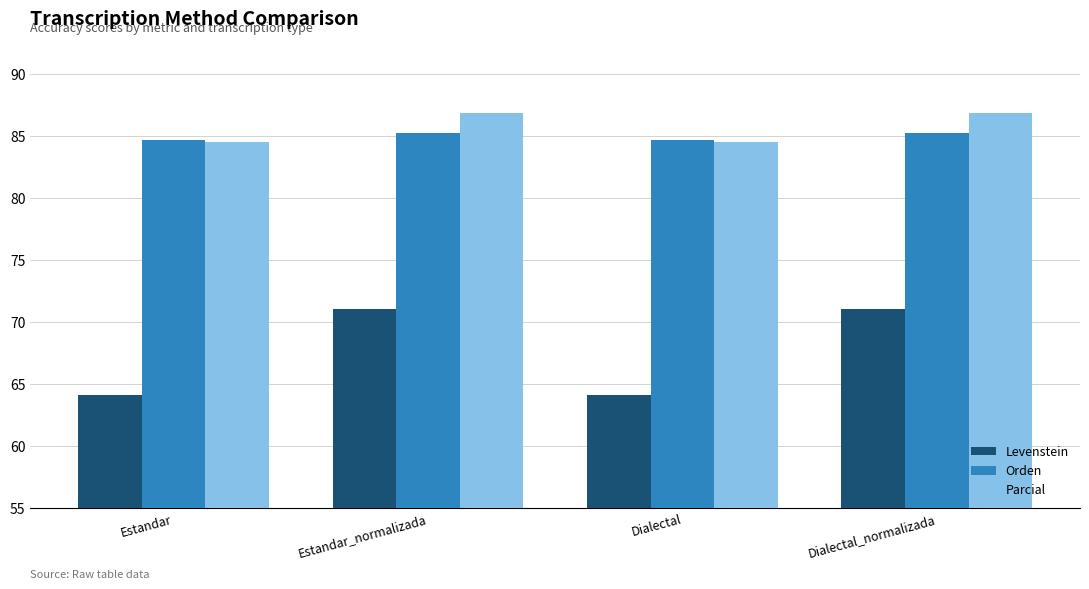

Which series has the largest total across all categories?

Parcial